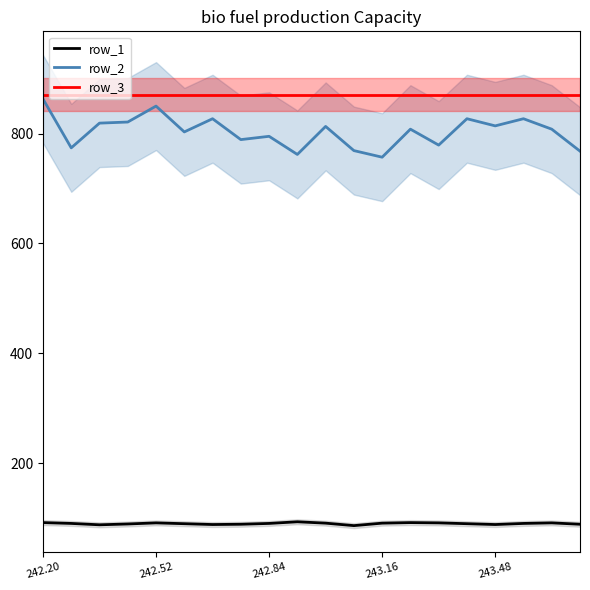

How many data points in row_1 are less than 90?

7